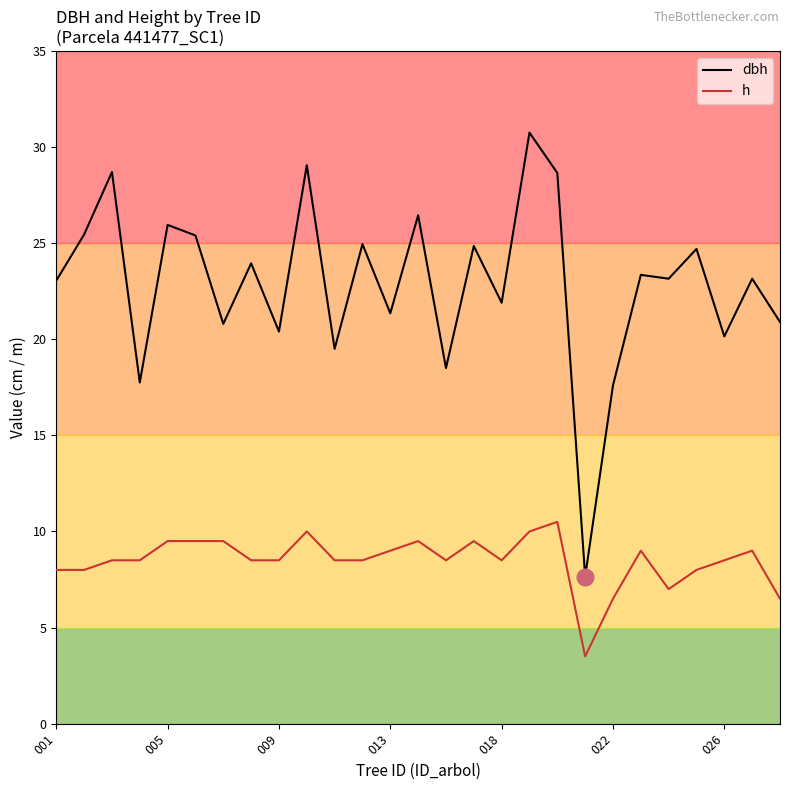

What is the highest value of the h series?

10.5